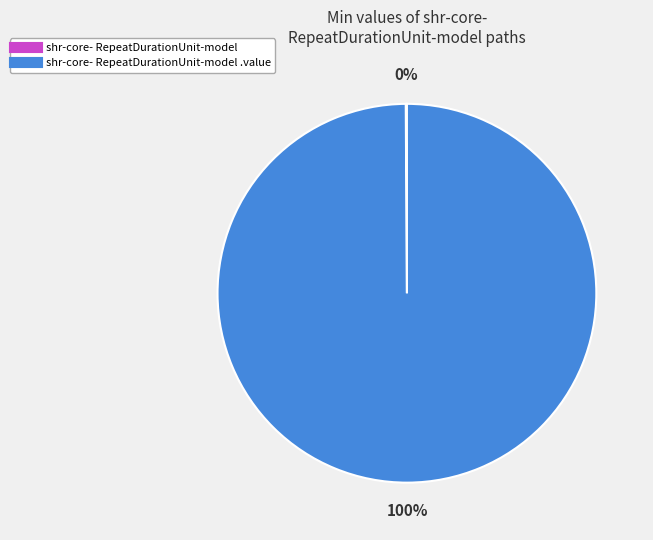

To the nearest percent, what is the difference between the largest and smallest slice percentages?

100%